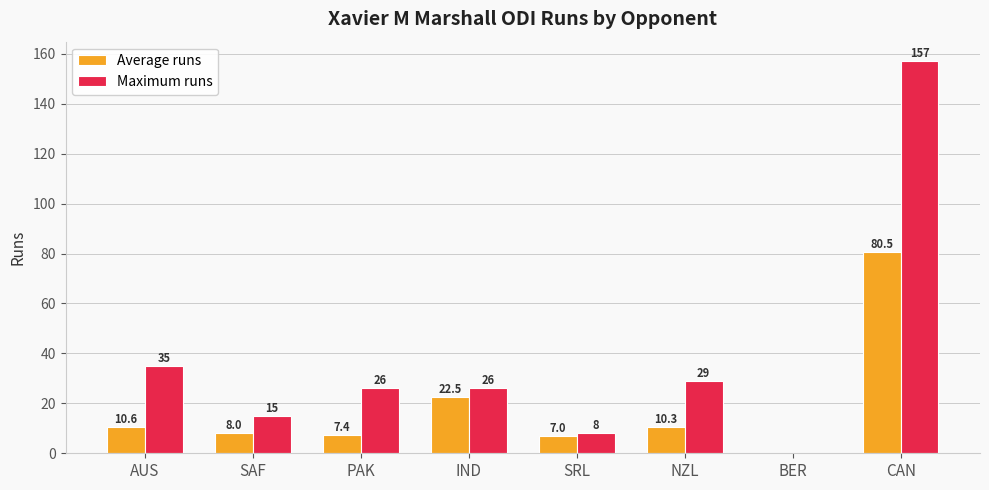

True or false: Maximum runs has a value of 25.3 at SAF.

False